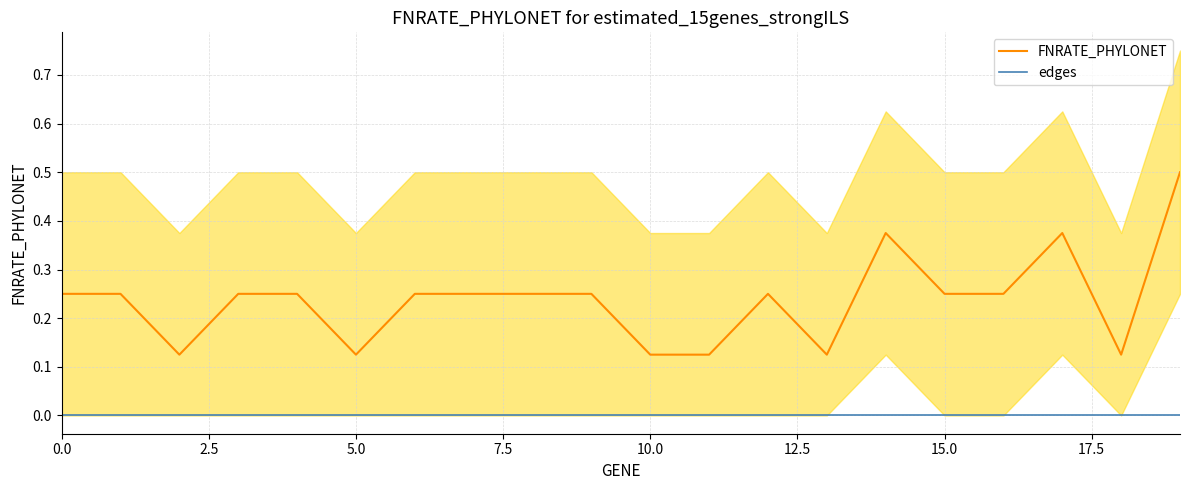

Rank the series by their maximum value, from lowest to highest.

edges, FNRATE_PHYLONET